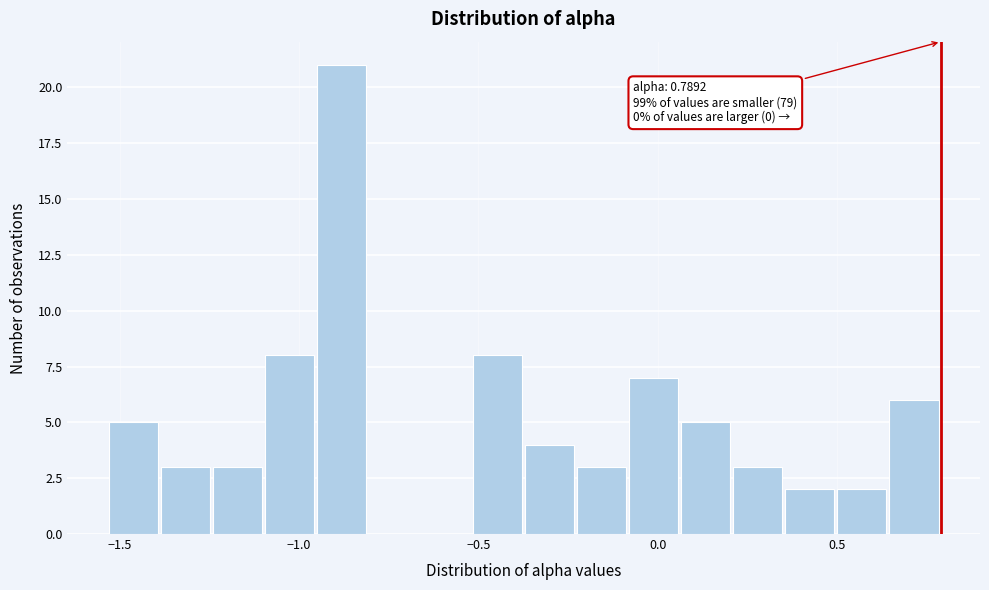

Read against the x-axis, roughly where is the centre of the tallest bar?

-0.90